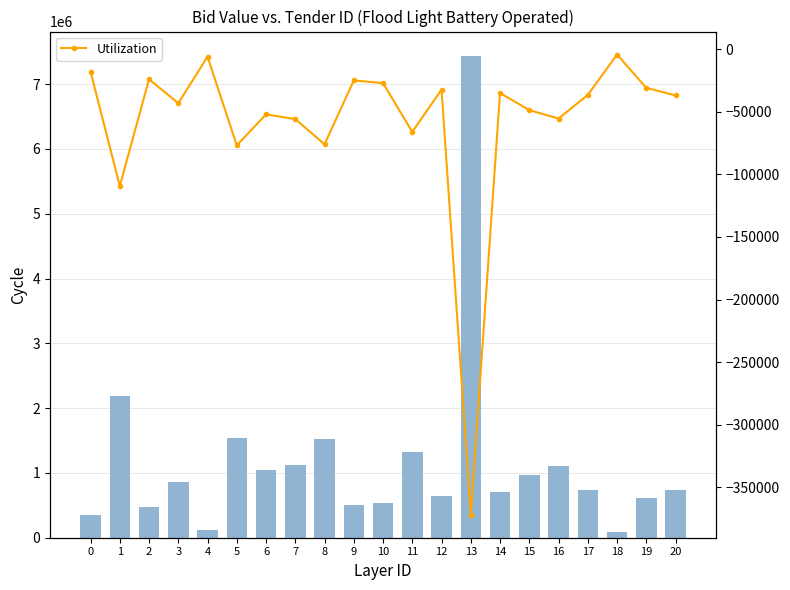

At which label does Result Bid Value first exceed 736400?

1